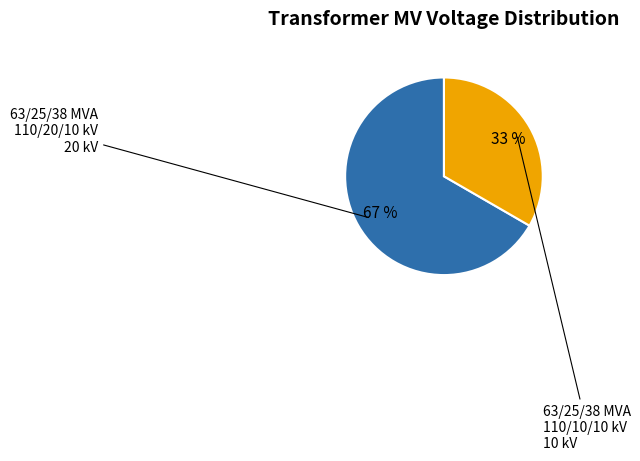

What percentage is the 63/25/38 MVA 110/10/10 kV slice, to the nearest percent?

33%